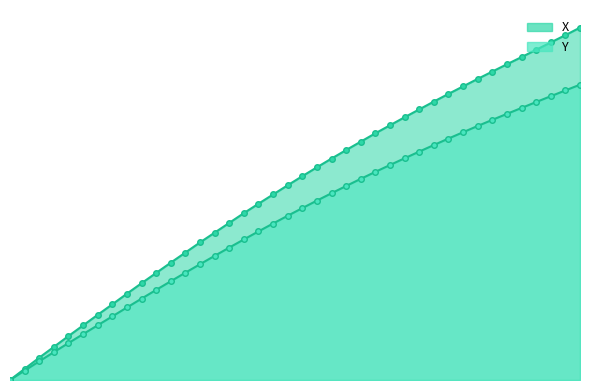

What is the value of the X point at the 36th from the left?

18.5